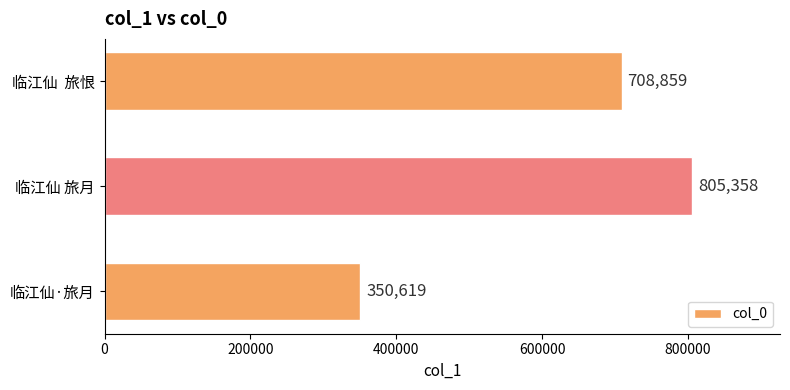

What is the ratio of the value at 临江仙  旅恨 to the value at 临江仙·旅月?

2.0